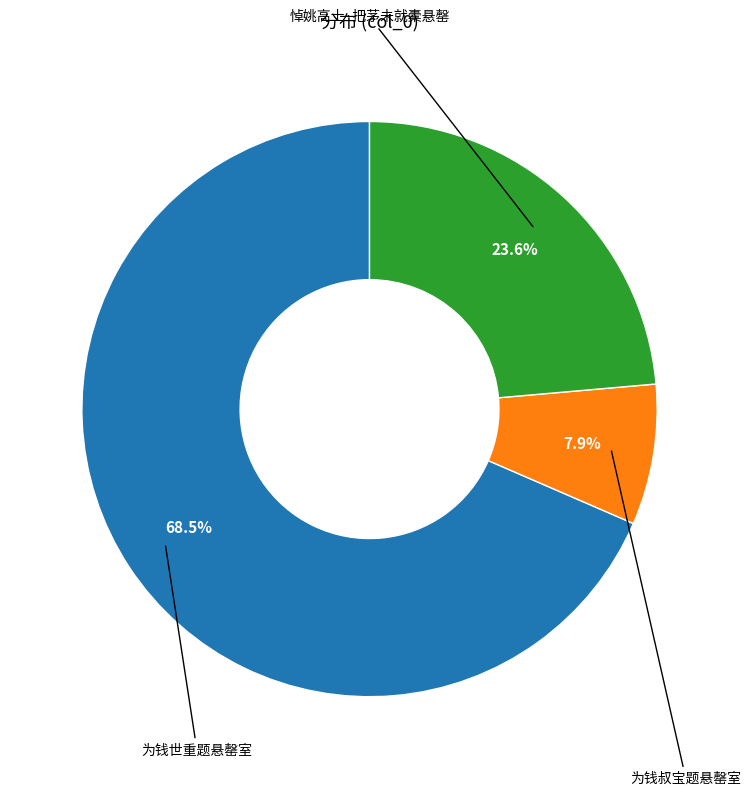

To the nearest percent, what is the average slice percentage?

33%